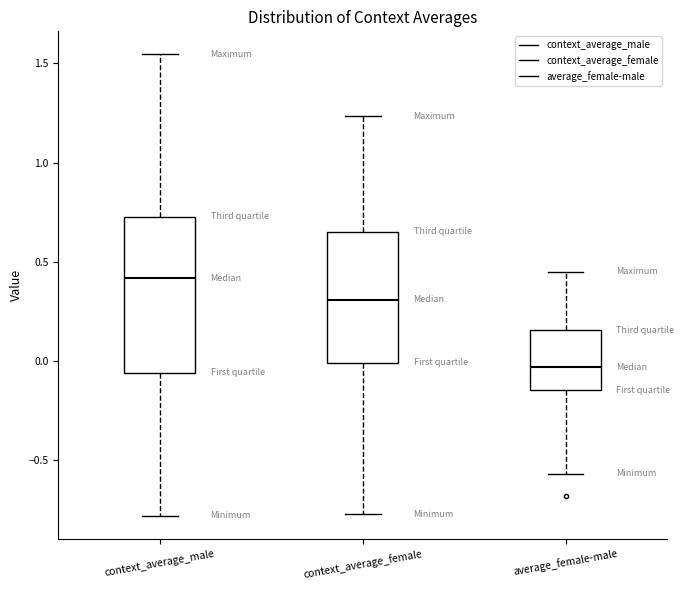

Where does the upper whisker of the box for context_average_female end on the y-axis? The values are not printed on the chart, so give them approximately, as read against the axis.

1.25